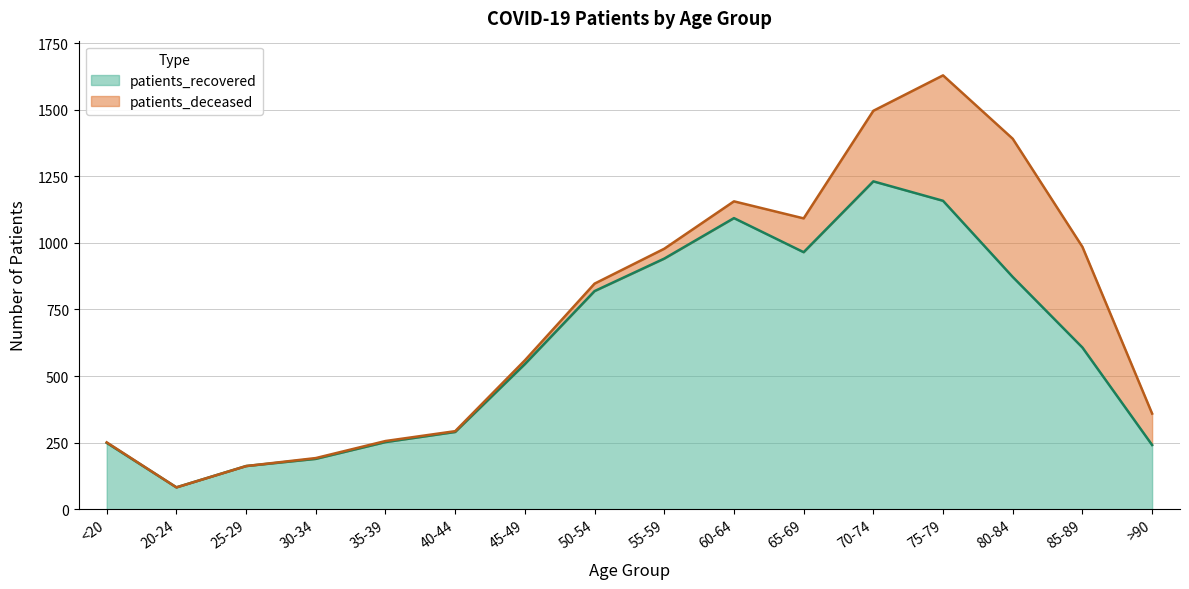

What is the maximum value shown in the chart?

1231